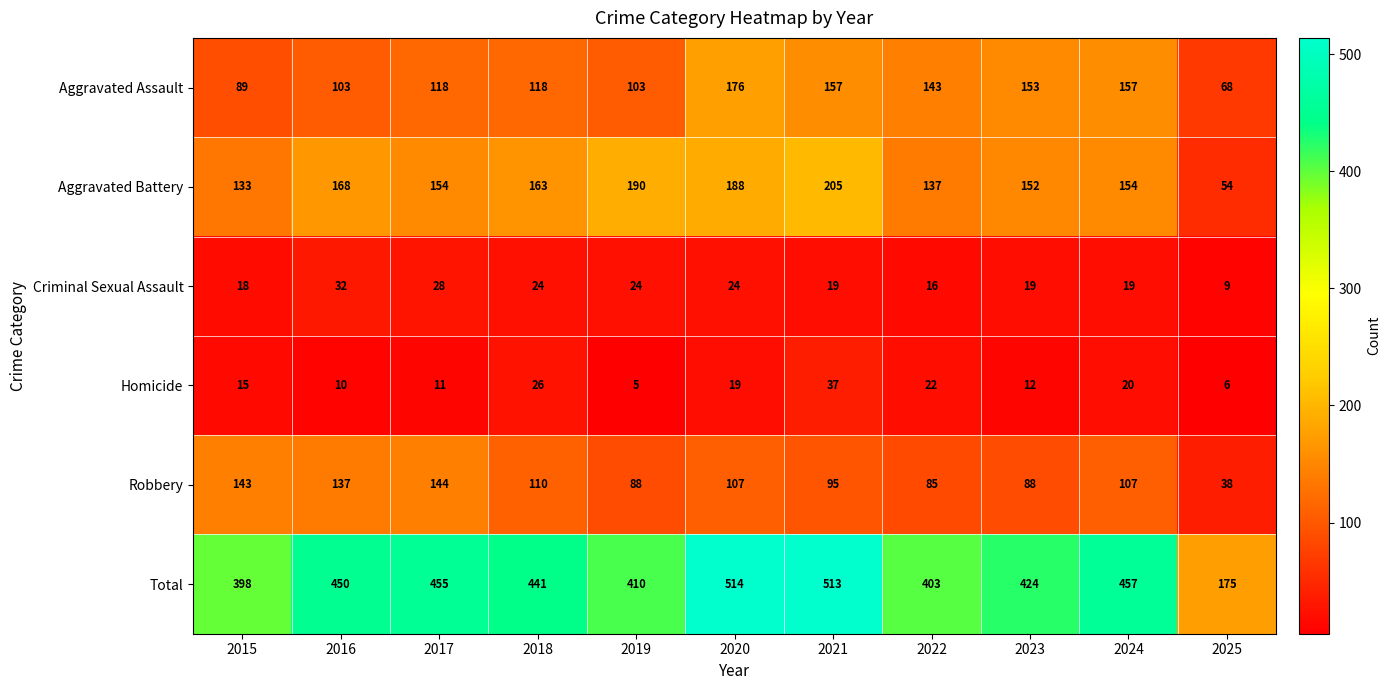

What is the difference between the maximum and minimum values in the Aggravated Battery series?

151